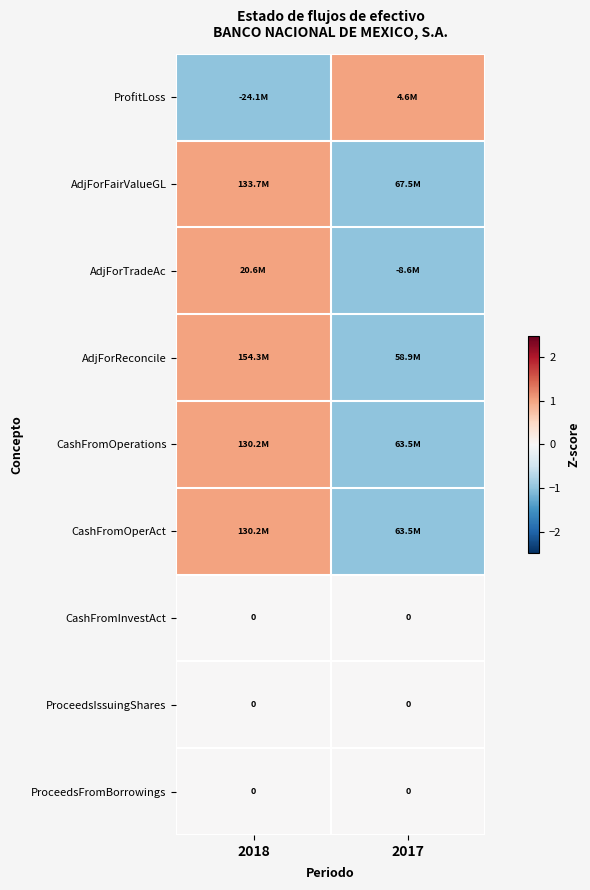

The ProceedsIssuingShares series shows 0 at 2017. True or false?

True